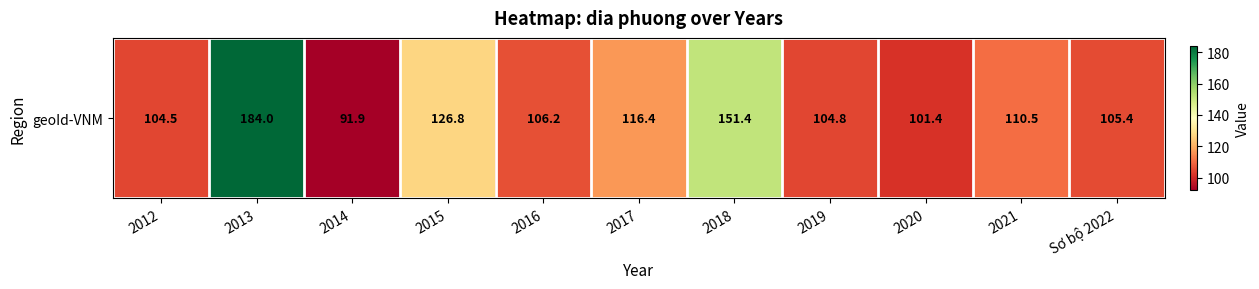

At which label does the data first exceed 106?

2013